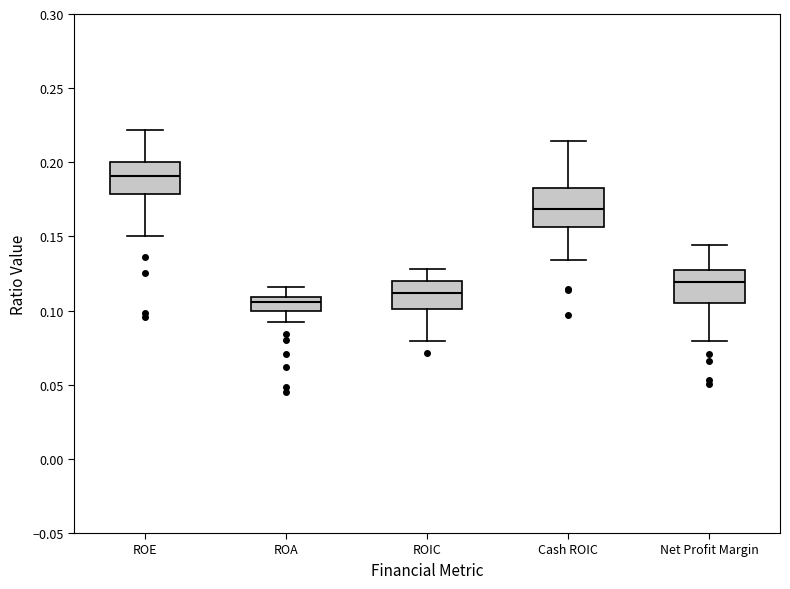

Which box's median line is the highest?

ROE